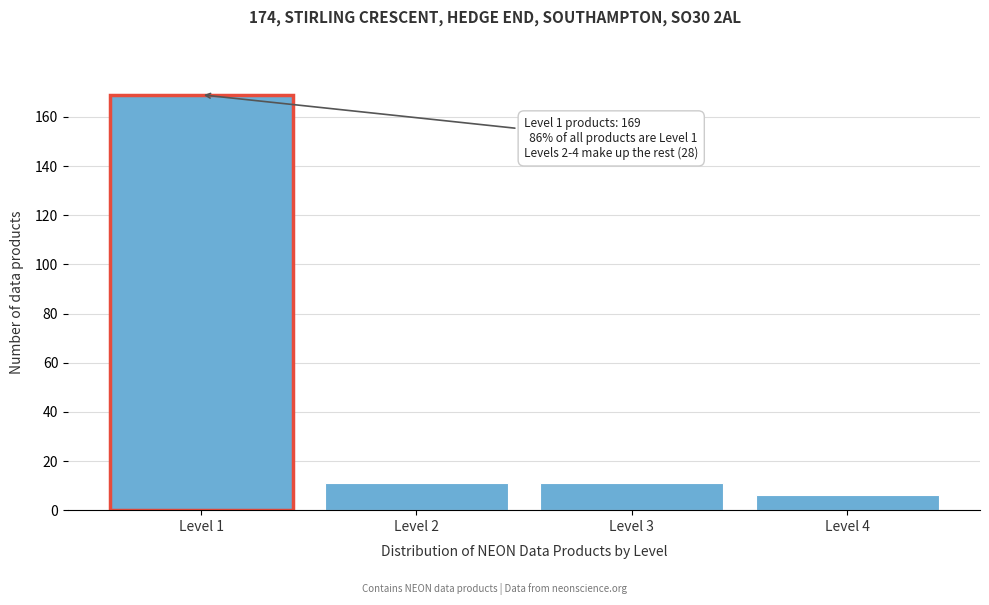

Reading left to right, list all the values displayed in this chart.

Level 1=169	Level 2=11	Level 3=11	Level 4=6